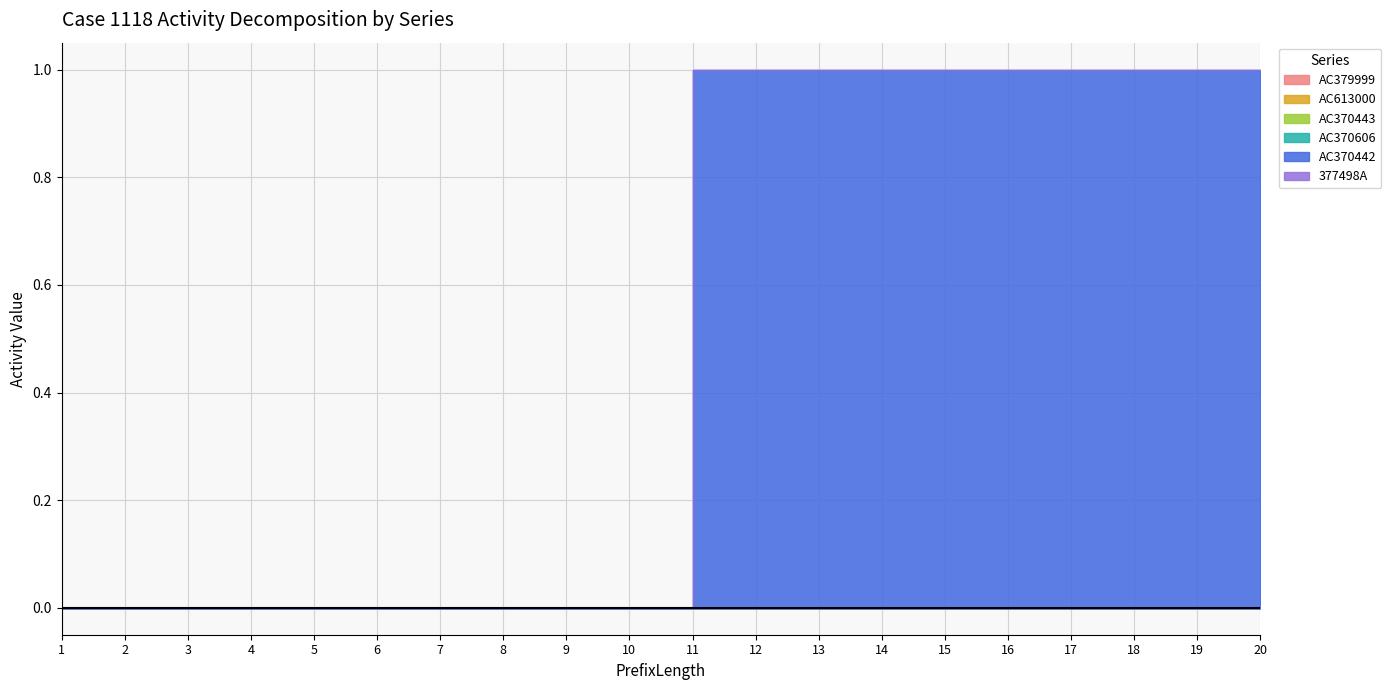

True or false: AC370442 and AC613000 cross at least once.

False